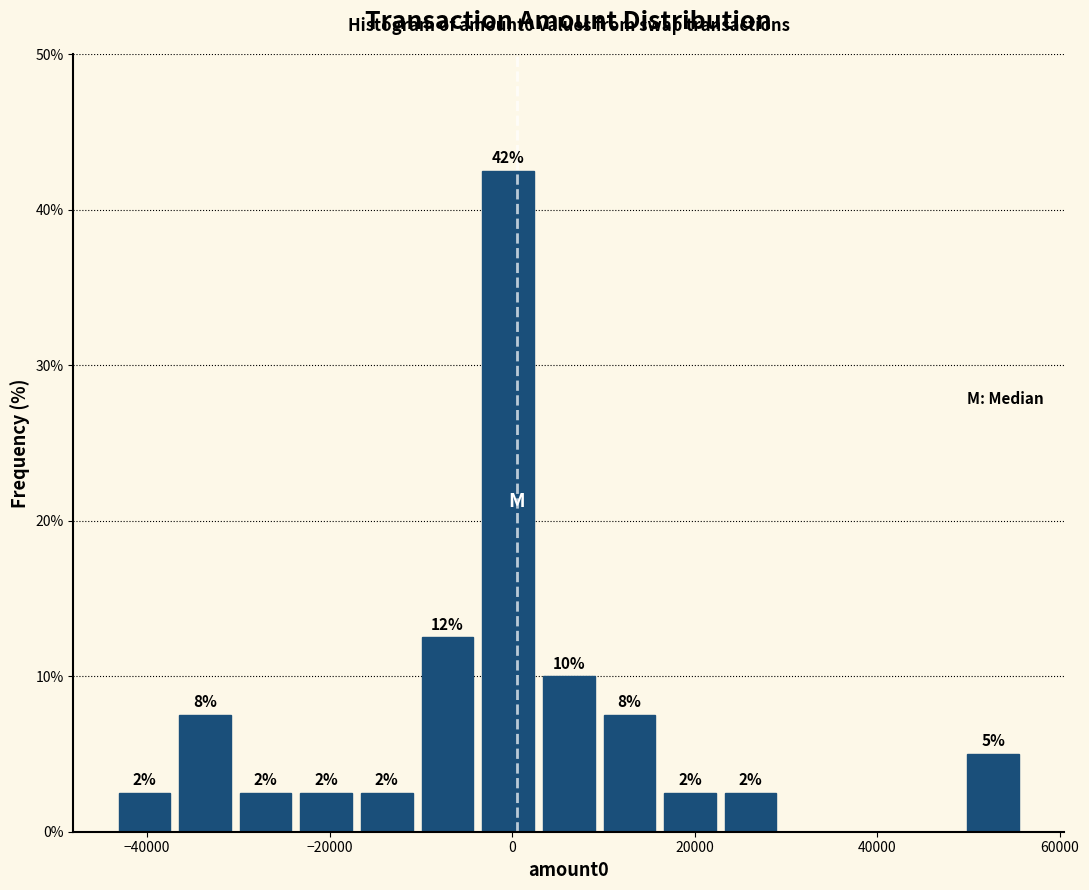

Around what value on the x-axis is the tallest bar? Give the approximate position of its centre, as read against the axis.

0